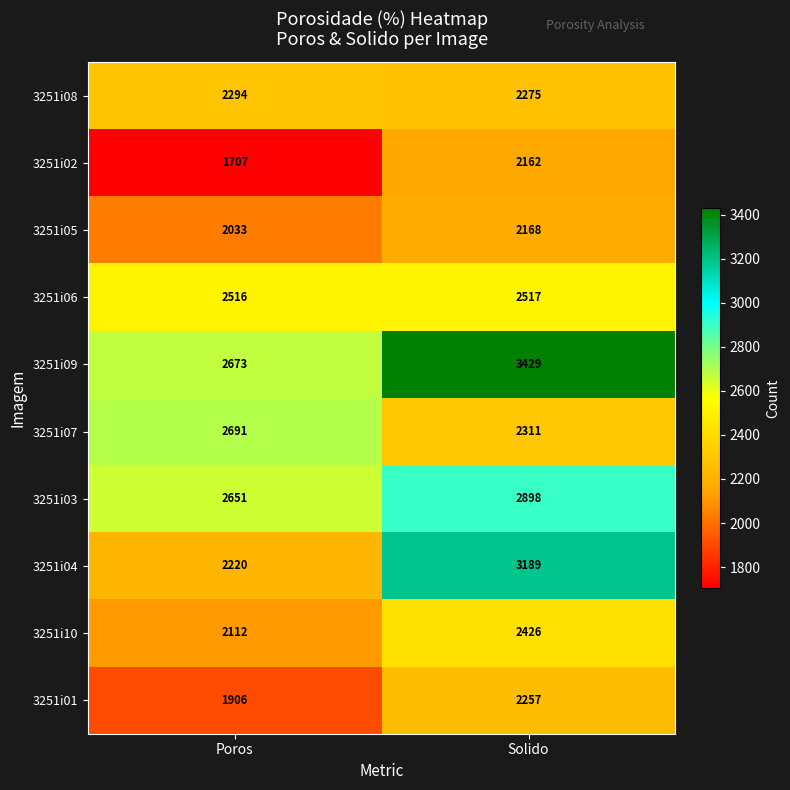

At which label is 3251i02 closest to 1934?

Poros